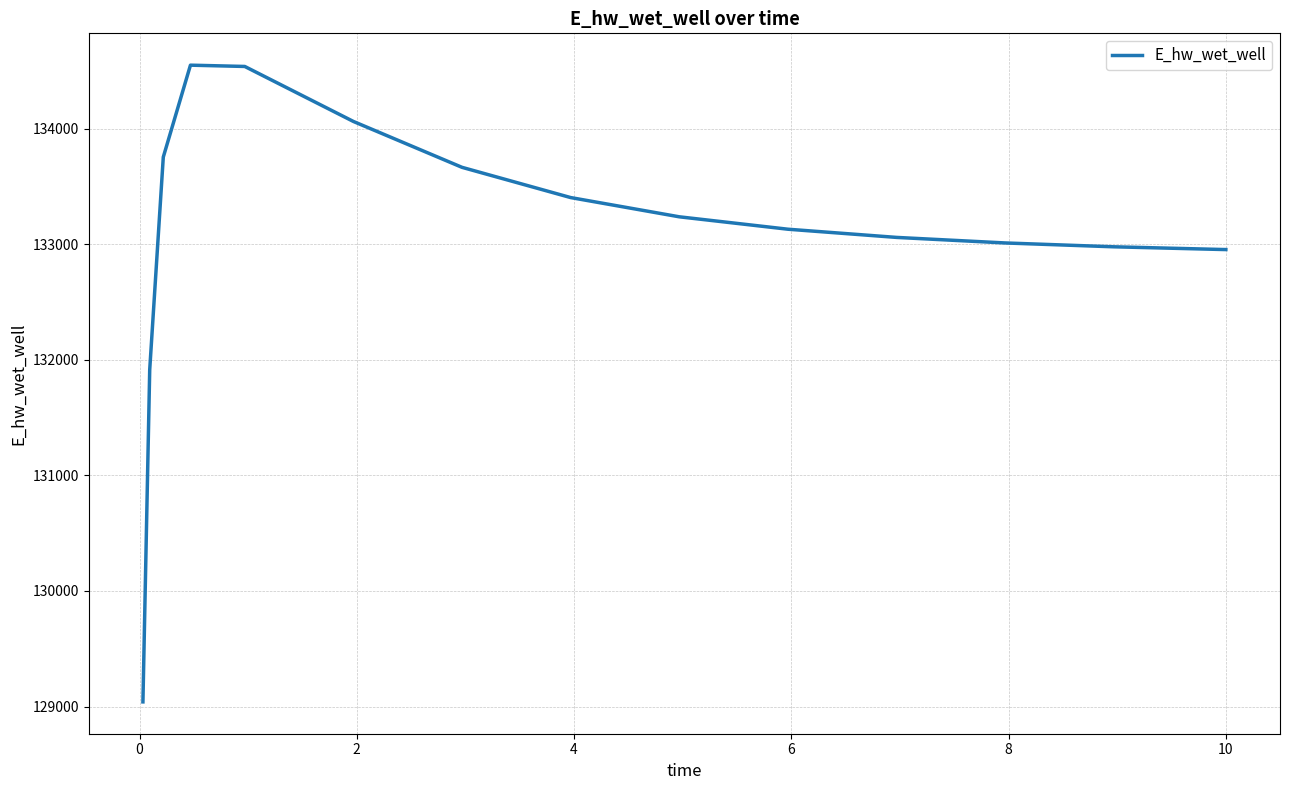

What is the smallest value displayed?

129040.5